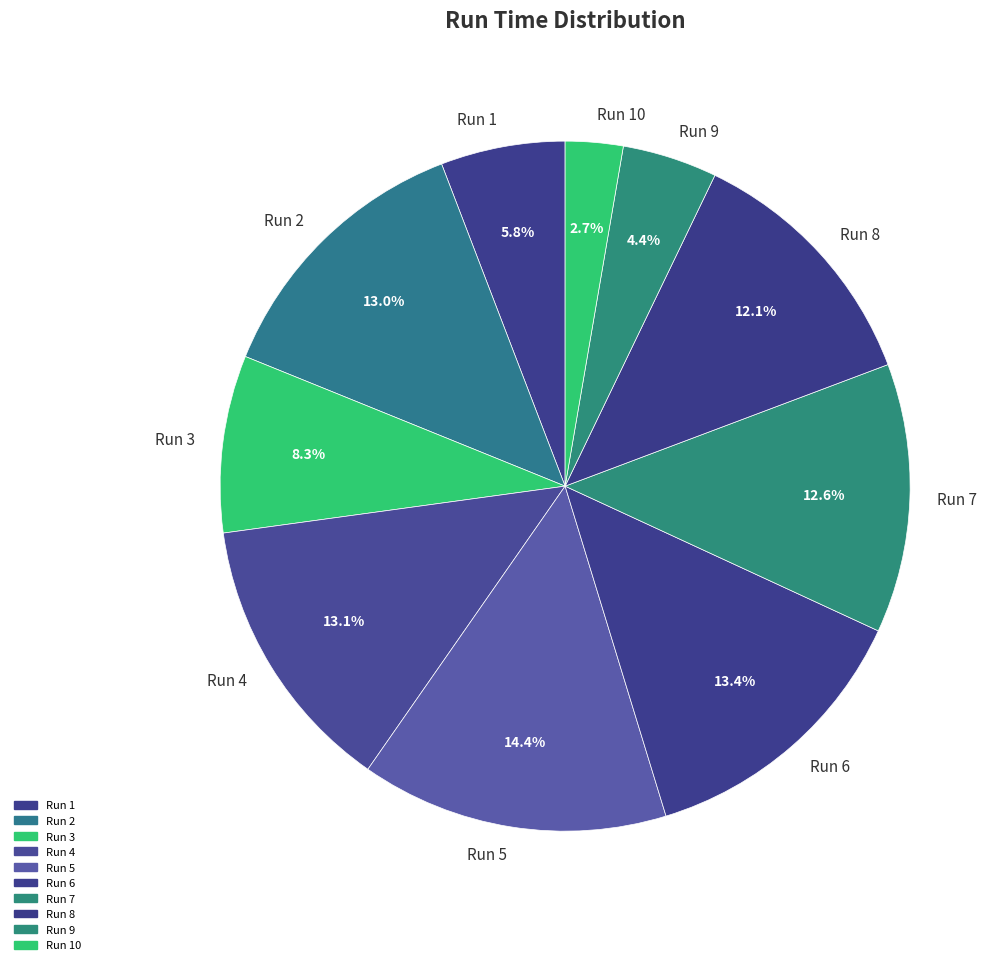

Which slice is the smallest?

Run 10